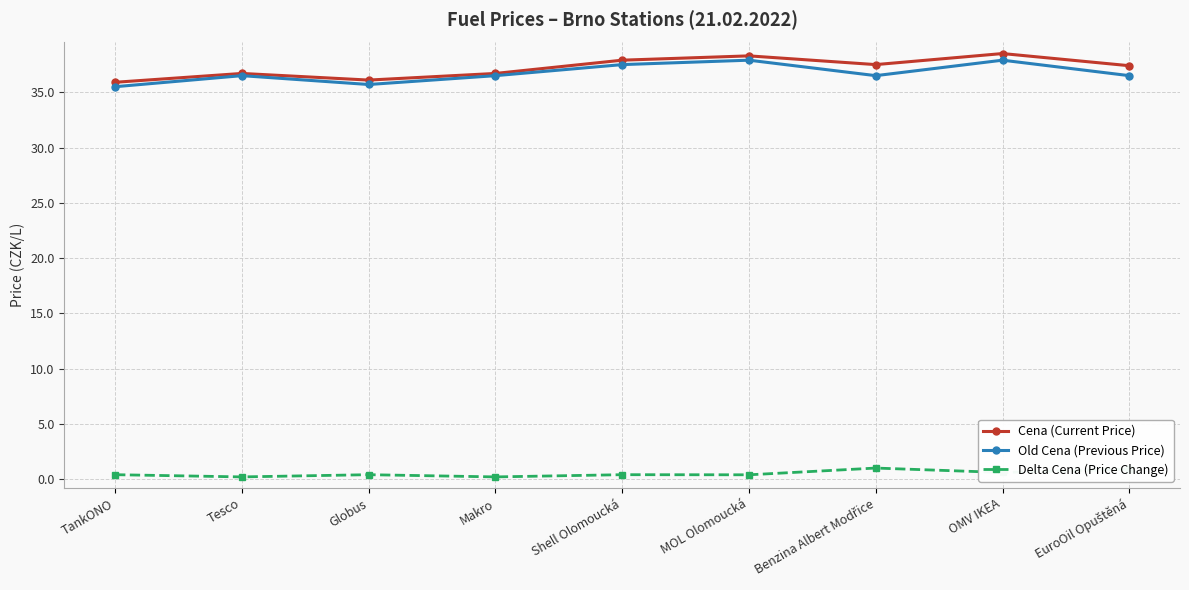

What is the minimum value for Old Cena (Previous Price)?

35.5